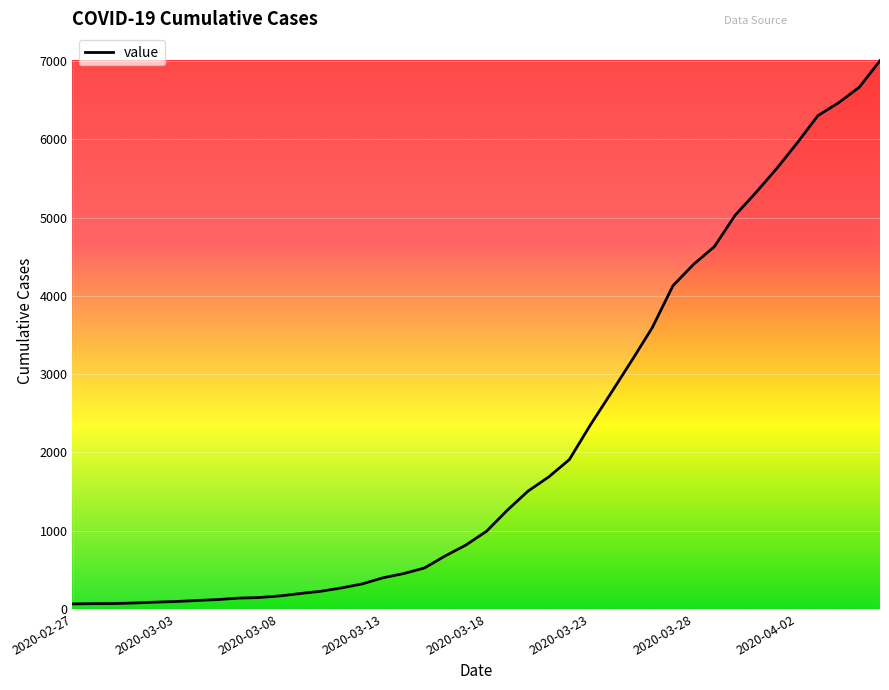

What is the average value?

2144